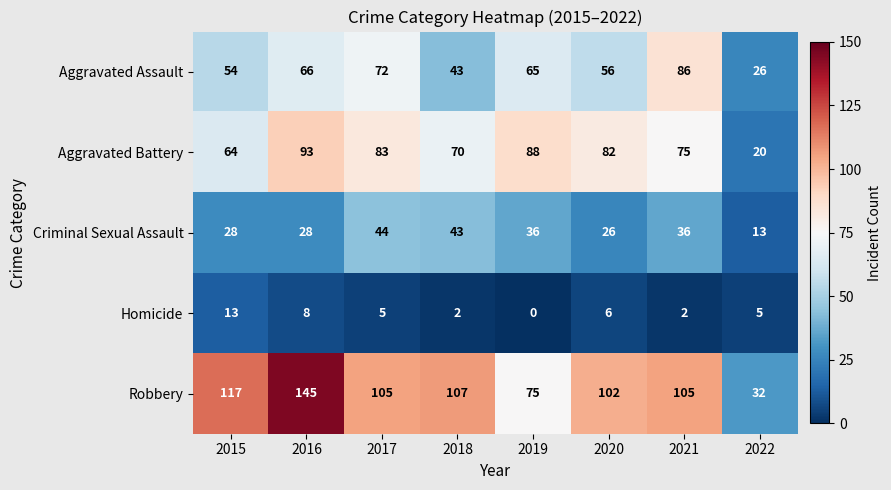

At 2021, list the series in order from largest to smallest.

Robbery, Aggravated Assault, Aggravated Battery, Criminal Sexual Assault, Homicide